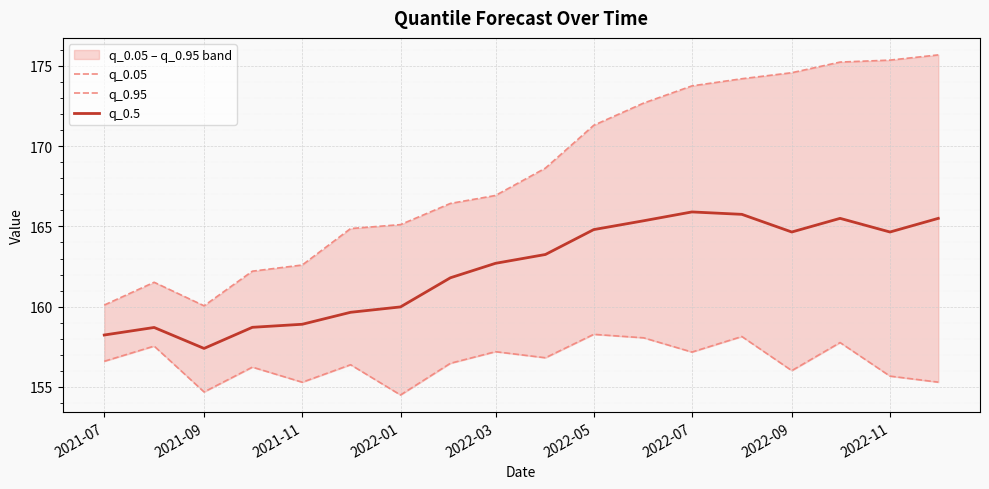

What is the lowest value of the q_0.5 series?

157.4